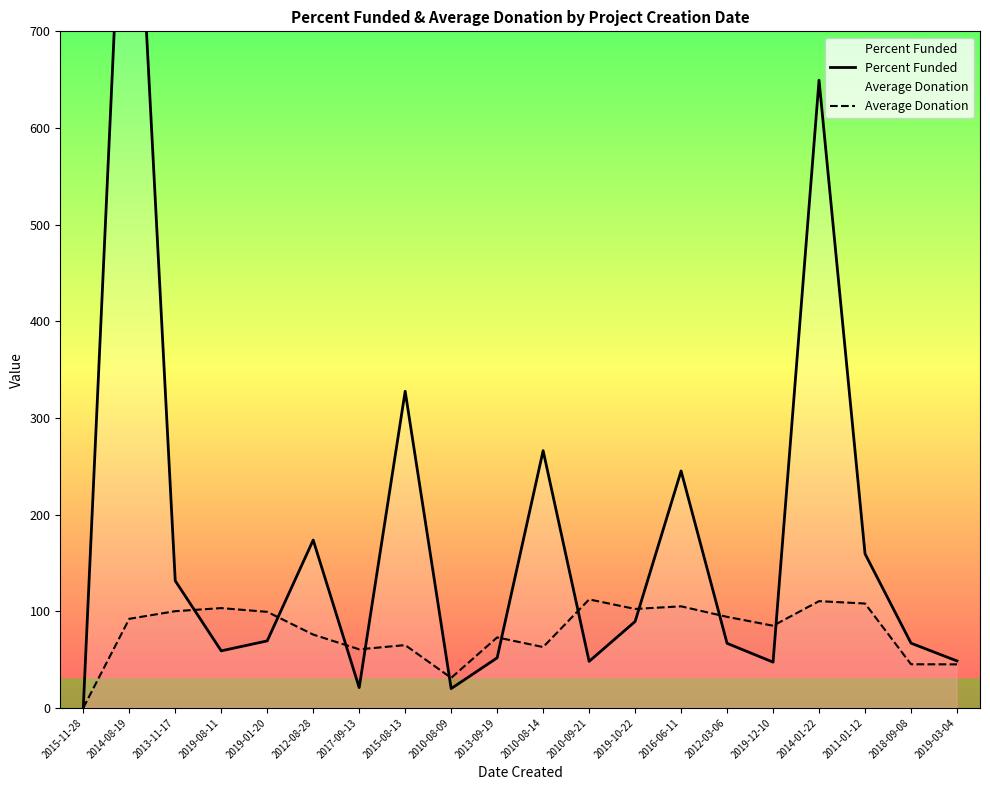

Rank the series by their average value, from lowest to highest.

Average Donation, Percent Funded